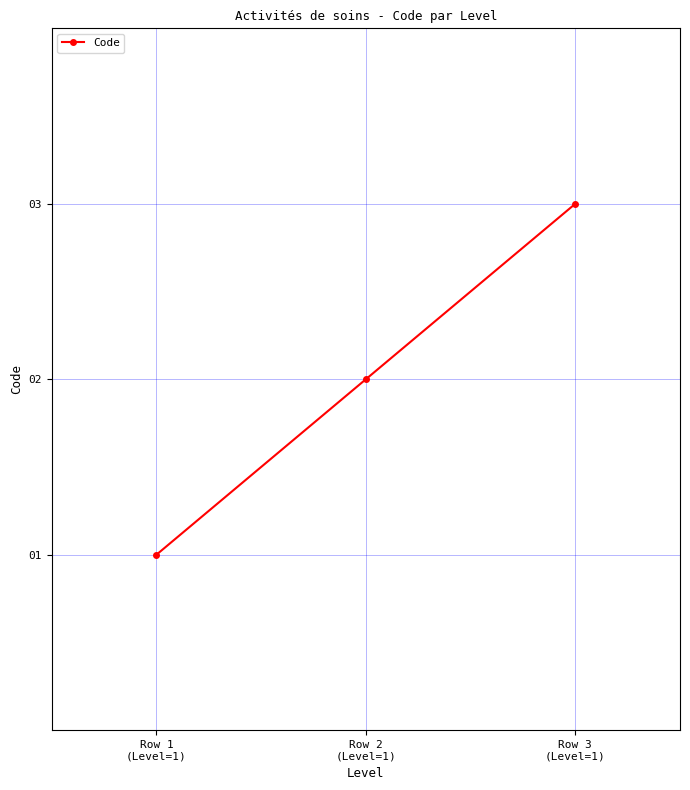

What is the maximum value shown in the chart?

3